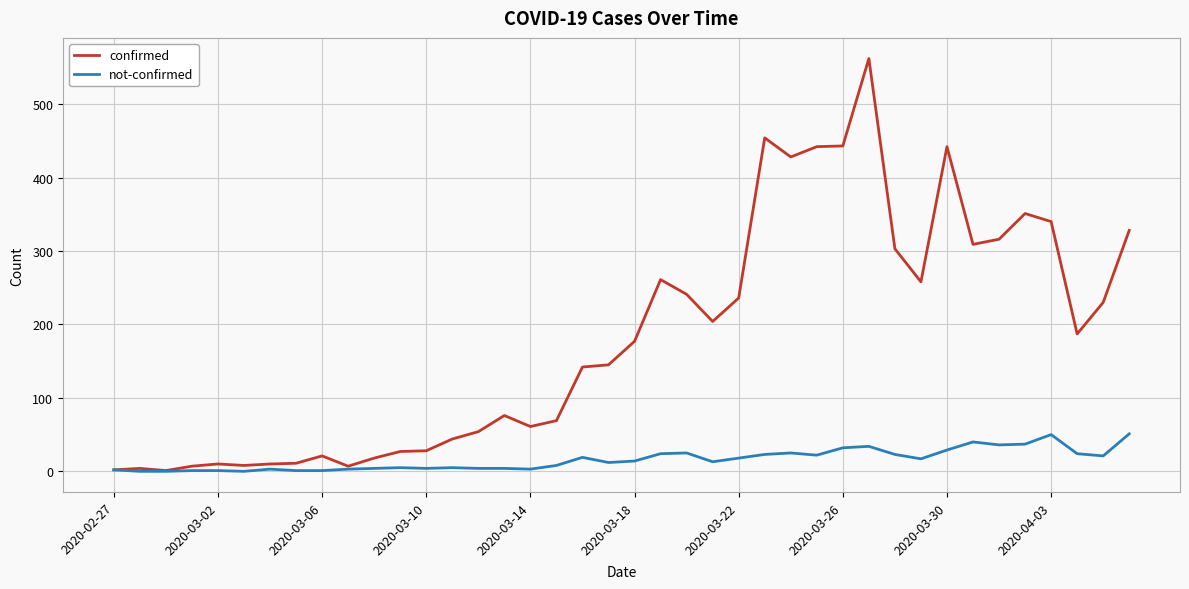

What is the highest value of the not-confirmed series?

51